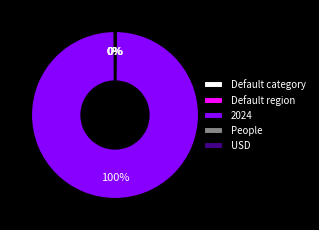

What is the largest slice in the pie chart?

2024